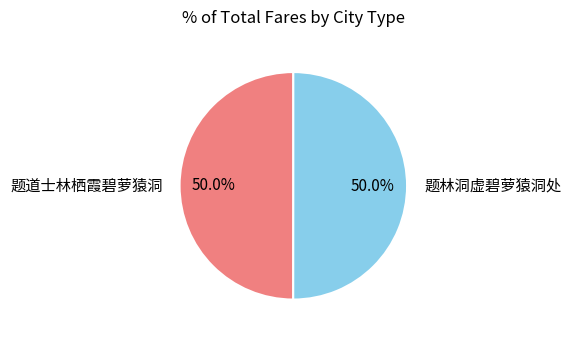

How many slices are in this pie chart?

2